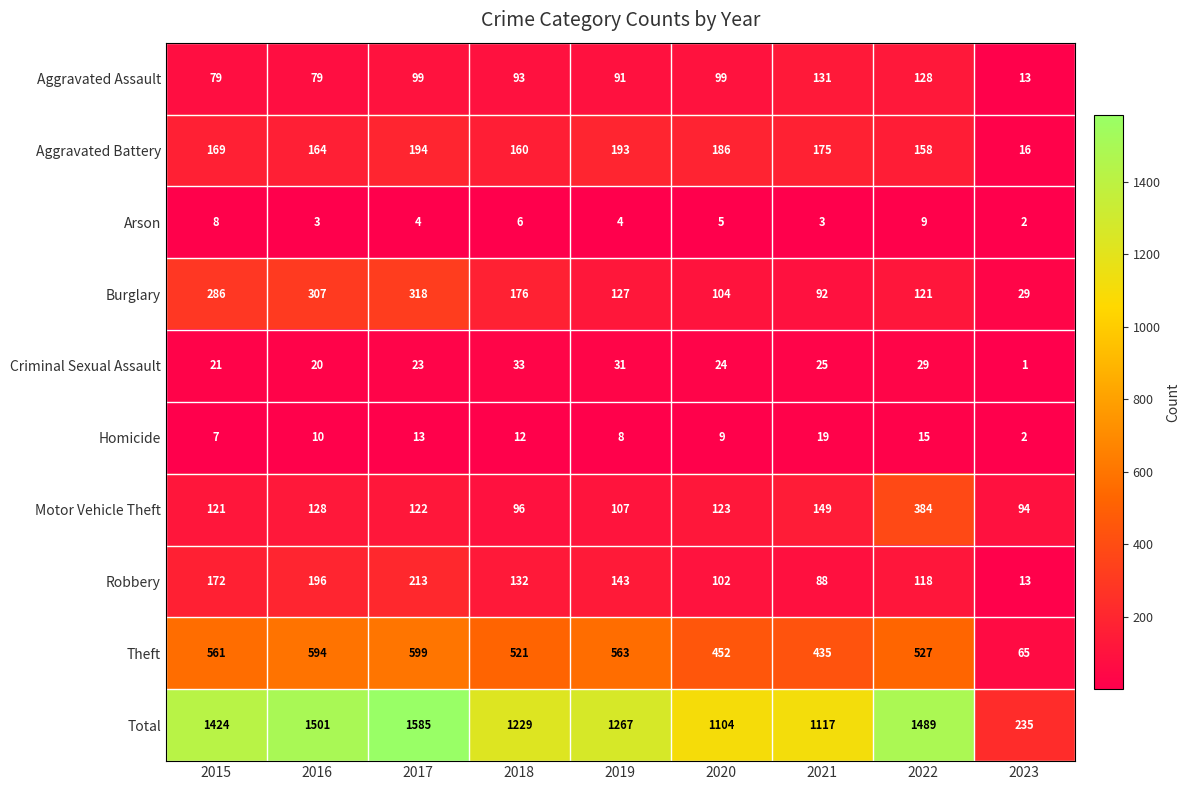

What is the maximum value shown in the chart?

1585